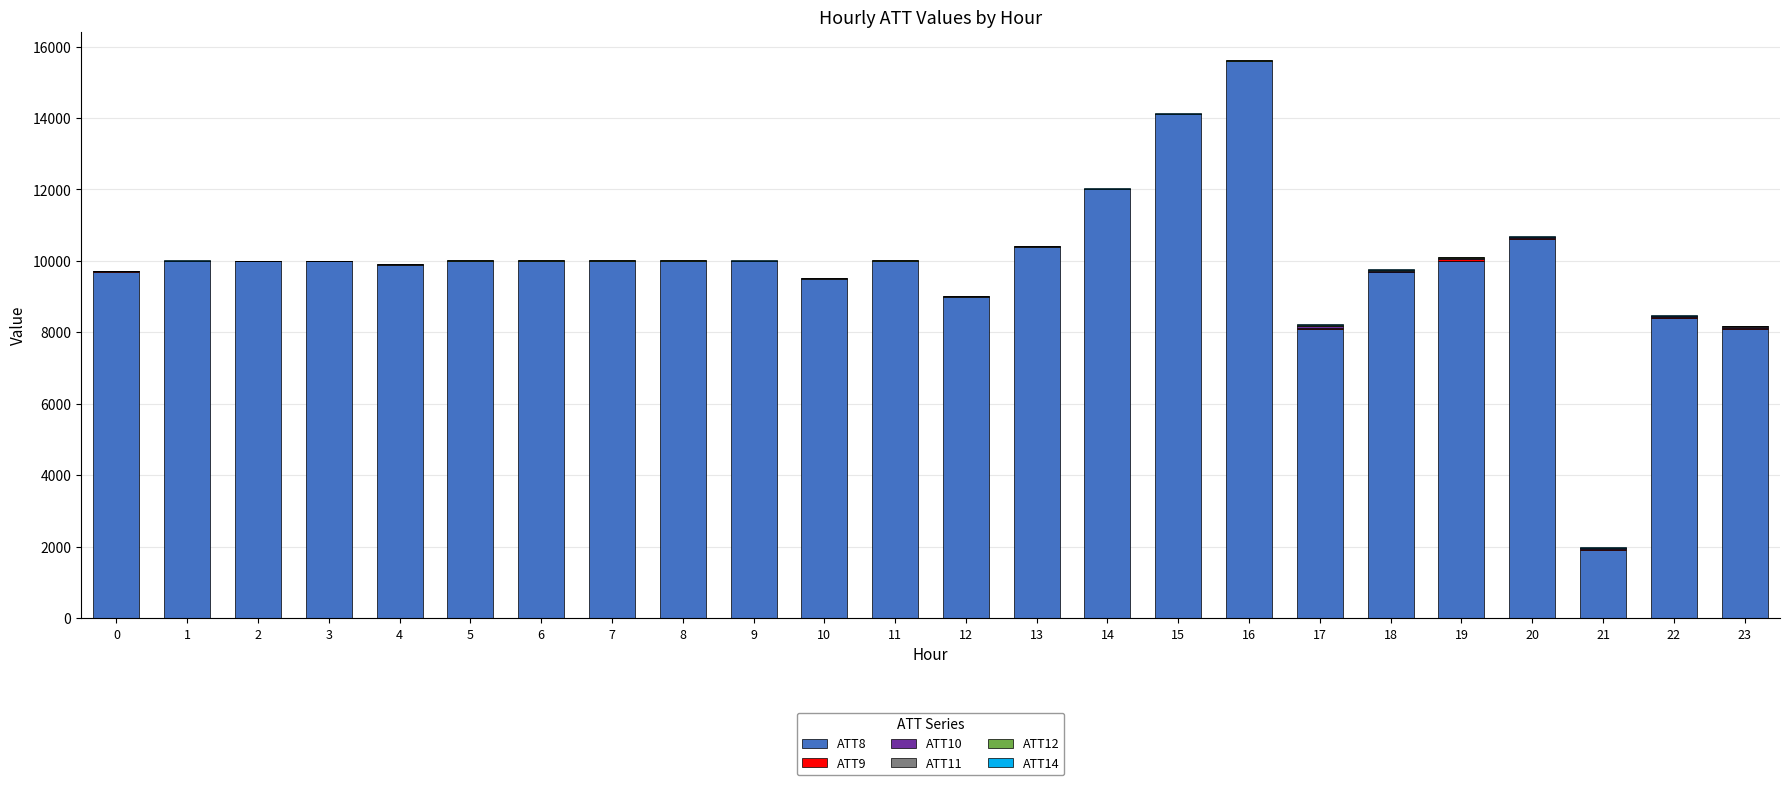

Are the bars horizontal?

No